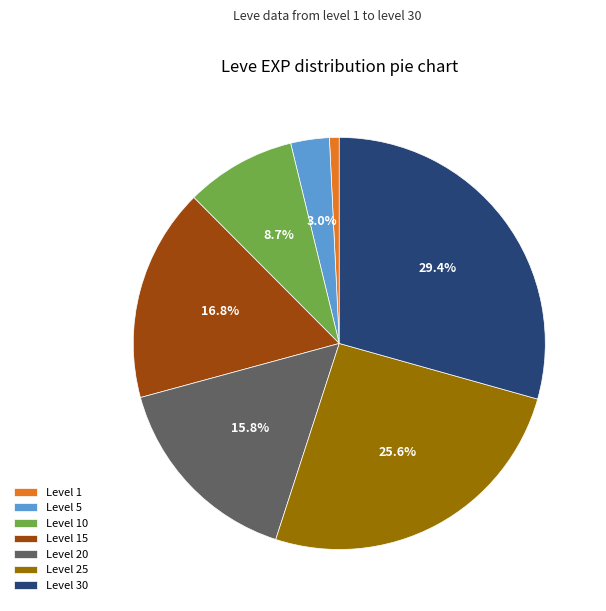

To the nearest percent, what portion does Level 5 represent?

3%